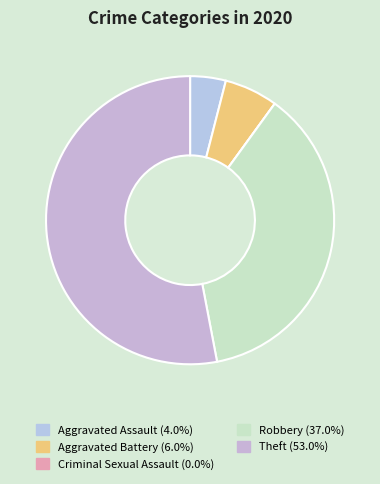

How many segments does this pie chart have?

5